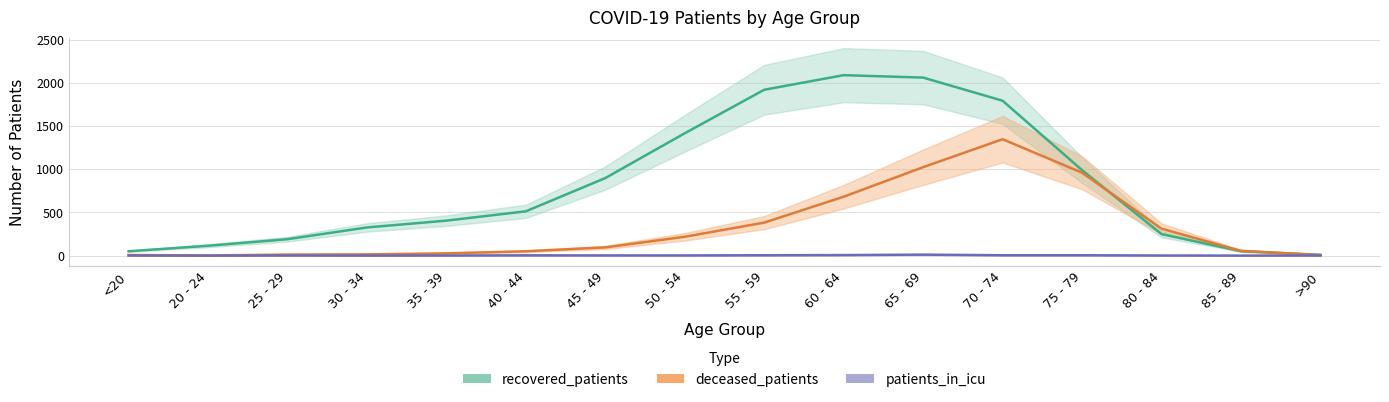

What is the maximum value for recovered_patients?

2090